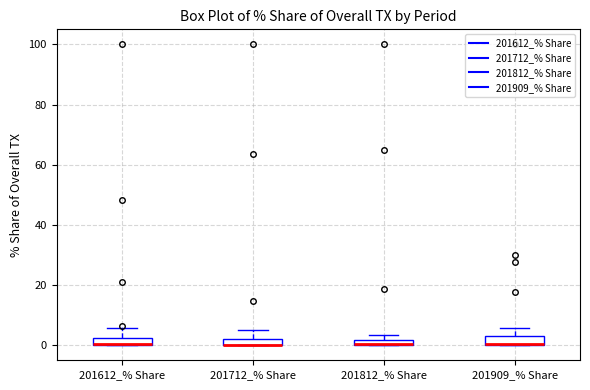

Where is the lower edge of the box for 201612_% Share on the y-axis? The values are not printed on the chart, so give them approximately, as read against the axis.

0